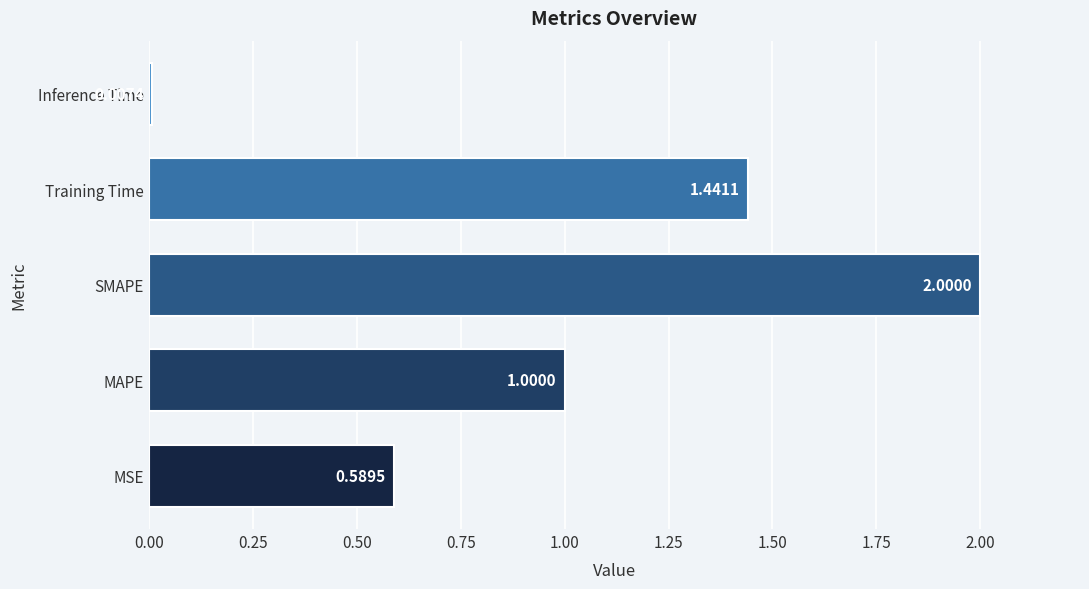

How many series are shown in this chart?

1